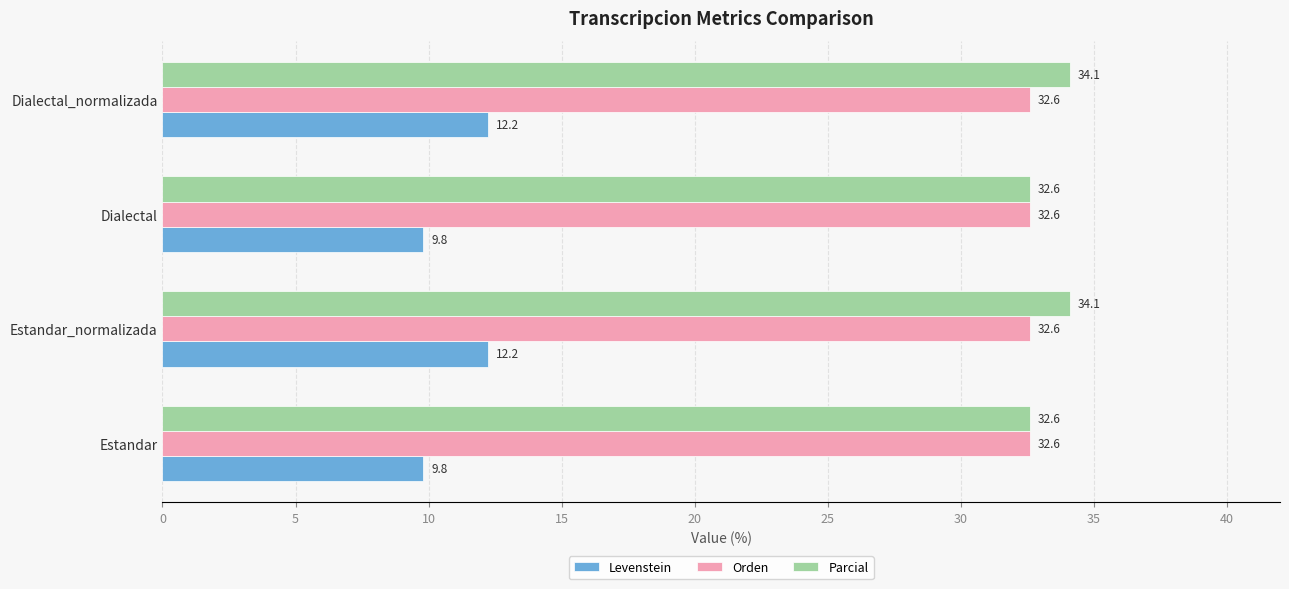

Which series has the largest total across all categories?

Parcial